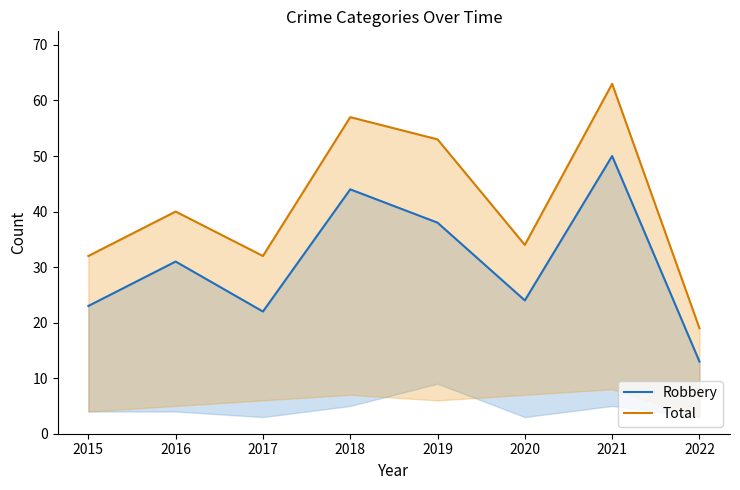

Does the chart have visible grid lines?

No